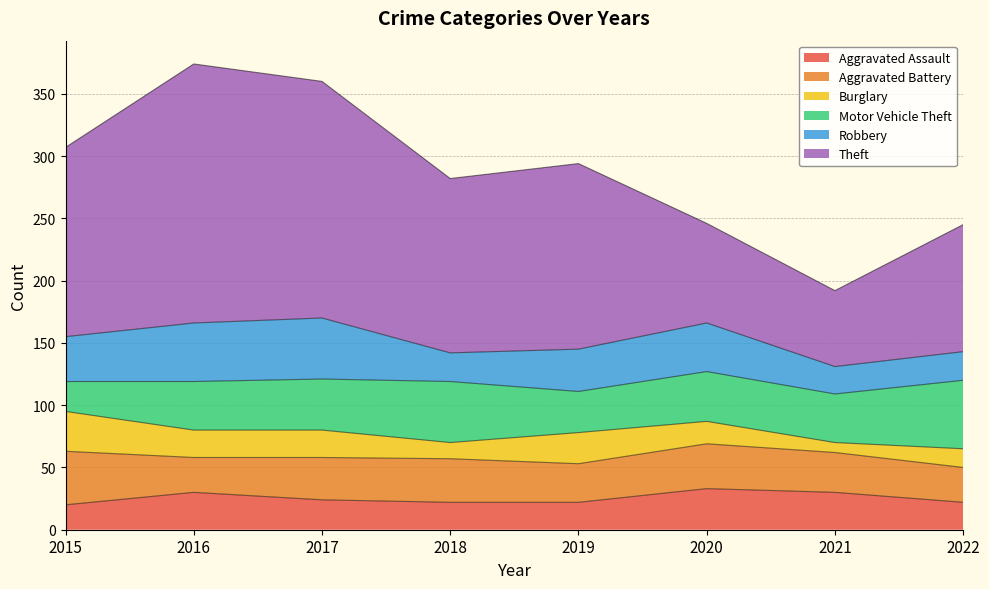

At how many categories does at least one series exceed 192?

1